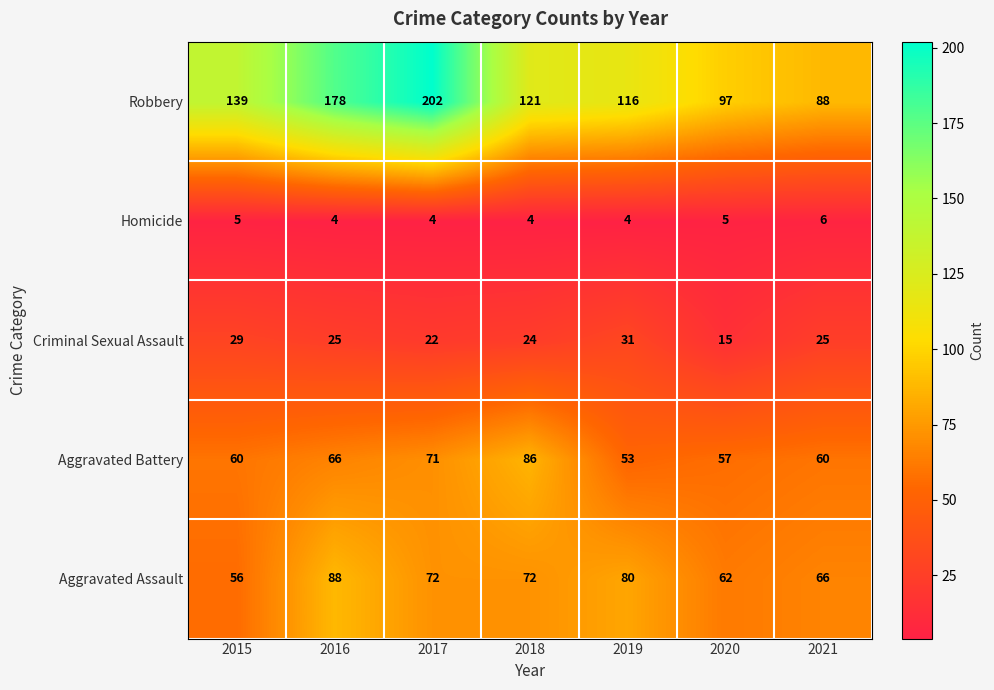

Rank the series at 2018 from highest to lowest value.

Robbery, Aggravated Battery, Aggravated Assault, Criminal Sexual Assault, Homicide